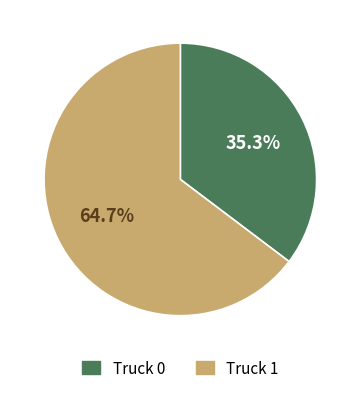

What percentage is the Truck 1 slice, to the nearest percent?

65%